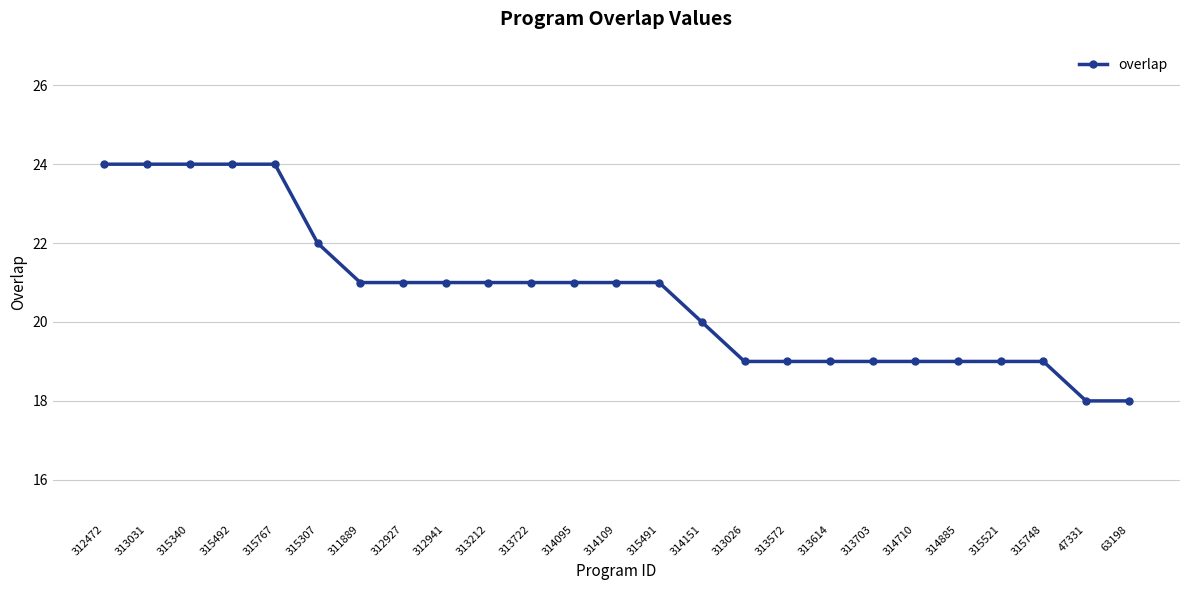

What is the change in value from 315307 to 314710?

-3